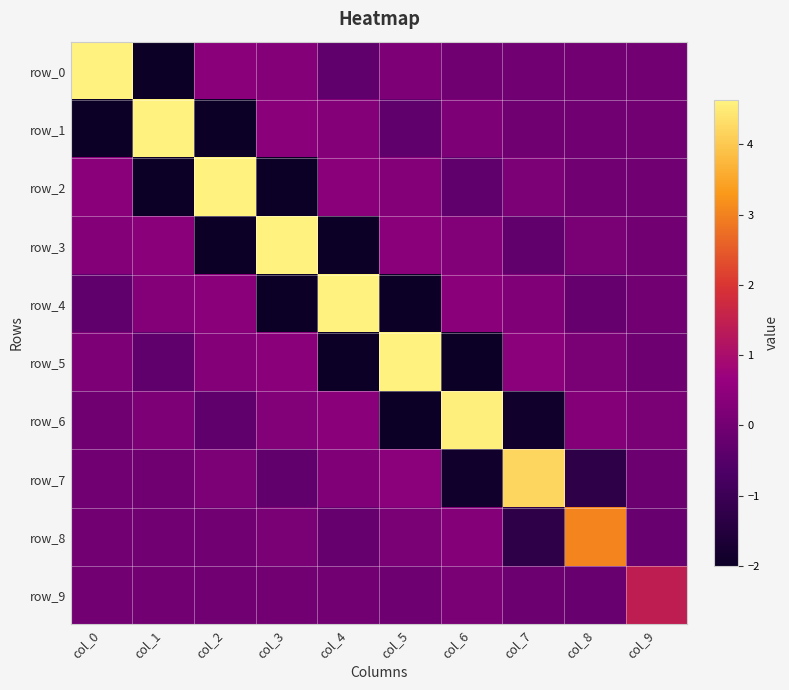

Reading left to right, extract all data points from this chart.

row_0: col_0=4.6	col_1=-2.0	col_2=0.4	col_3=0.3	col_4=-0.3	col_5=0.2	col_6=-0.0	col_7=-0.0	col_8=0.0	col_9=-0.0
row_1: col_0=-2.0	col_1=4.6	col_2=-2.0	col_3=0.4	col_4=0.3	col_5=-0.3	col_6=0.2	col_7=-0.0	col_8=-0.0	col_9=0.0
row_2: col_0=0.4	col_1=-2.0	col_2=4.6	col_3=-2.0	col_4=0.4	col_5=0.3	col_6=-0.3	col_7=0.2	col_8=-0.0	col_9=-0.0
row_3: col_0=0.3	col_1=0.4	col_2=-2.0	col_3=4.6	col_4=-2.0	col_5=0.4	col_6=0.3	col_7=-0.3	col_8=0.1	col_9=0.0
row_4: col_0=-0.3	col_1=0.3	col_2=0.4	col_3=-2.0	col_4=4.6	col_5=-2.0	col_6=0.4	col_7=0.2	col_8=-0.2	col_9=0.0
row_5: col_0=0.2	col_1=-0.3	col_2=0.3	col_3=0.4	col_4=-2.0	col_5=4.6	col_6=-2.0	col_7=0.4	col_8=0.1	col_9=-0.1
row_6: col_0=-0.0	col_1=0.2	col_2=-0.3	col_3=0.3	col_4=0.4	col_5=-2.0	col_6=4.6	col_7=-1.9	col_8=0.3	col_9=0.1
row_7: col_0=-0.0	col_1=-0.0	col_2=0.2	col_3=-0.3	col_4=0.2	col_5=0.4	col_6=-1.9	col_7=4.2	col_8=-1.3	col_9=-0.1
row_8: col_0=0.0	col_1=-0.0	col_2=-0.0	col_3=0.1	col_4=-0.2	col_5=0.1	col_6=0.3	col_7=-1.3	col_8=3.0	col_9=-0.2
row_9: col_0=-0.0	col_1=0.0	col_2=-0.0	col_3=0.0	col_4=0.0	col_5=-0.1	col_6=0.1	col_7=-0.1	col_8=-0.2	col_9=1.4